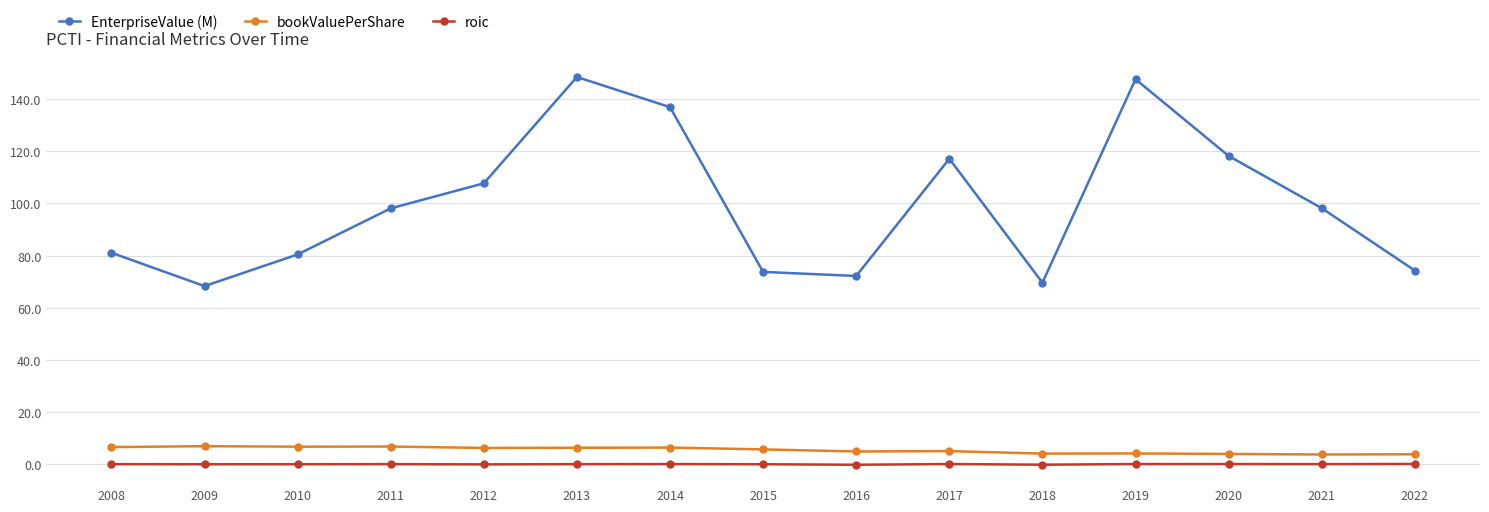

What is the sum of all roic values?

-0.4